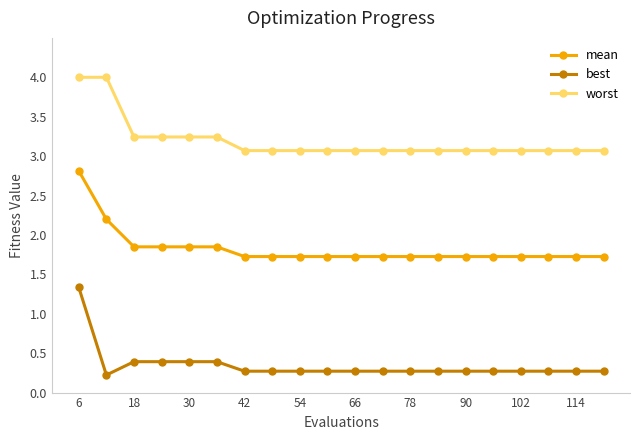

Count the best values in the range 0 to 1.

19